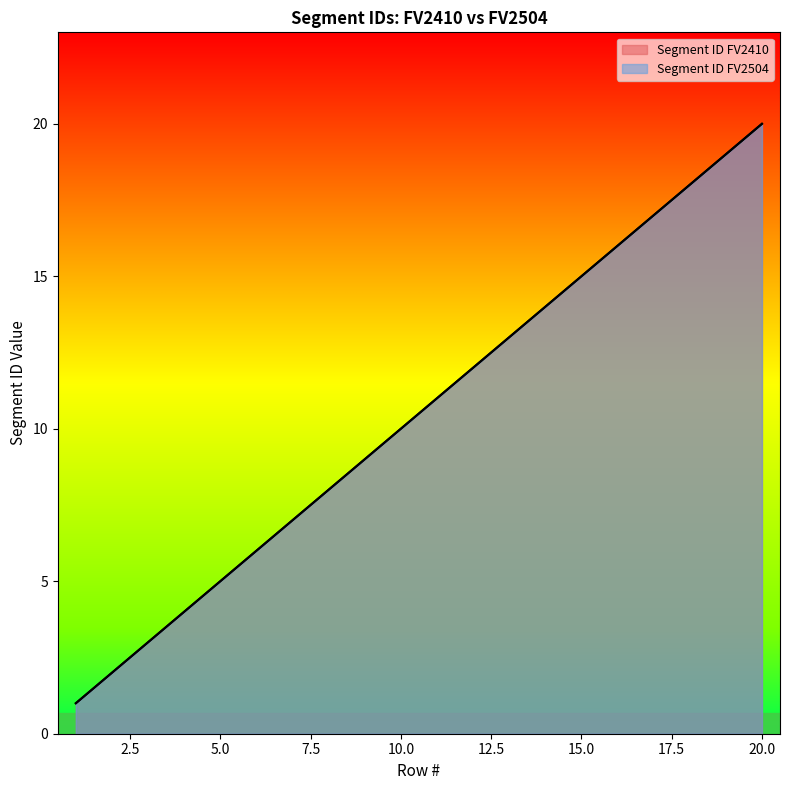

Which series has the largest total across all categories?

Segment ID FV2410